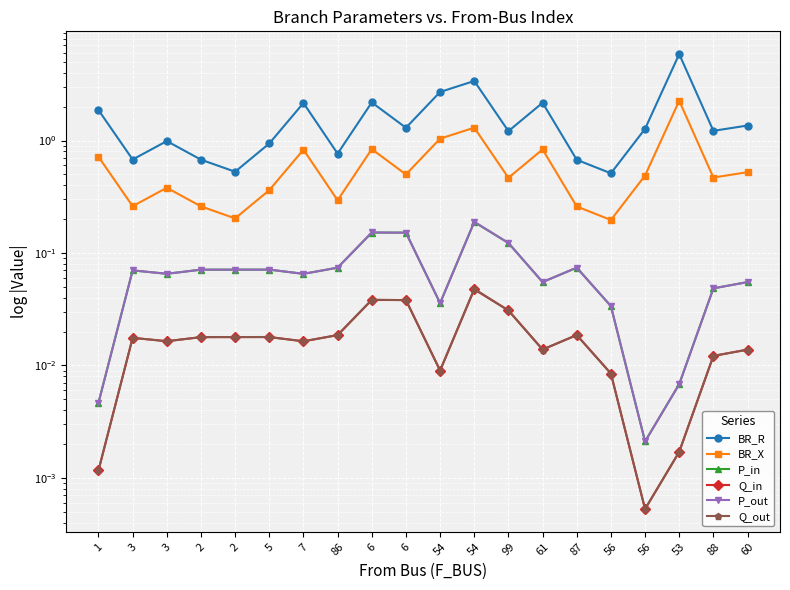

True or false: Q_in and BR_R intersect in this chart.

False